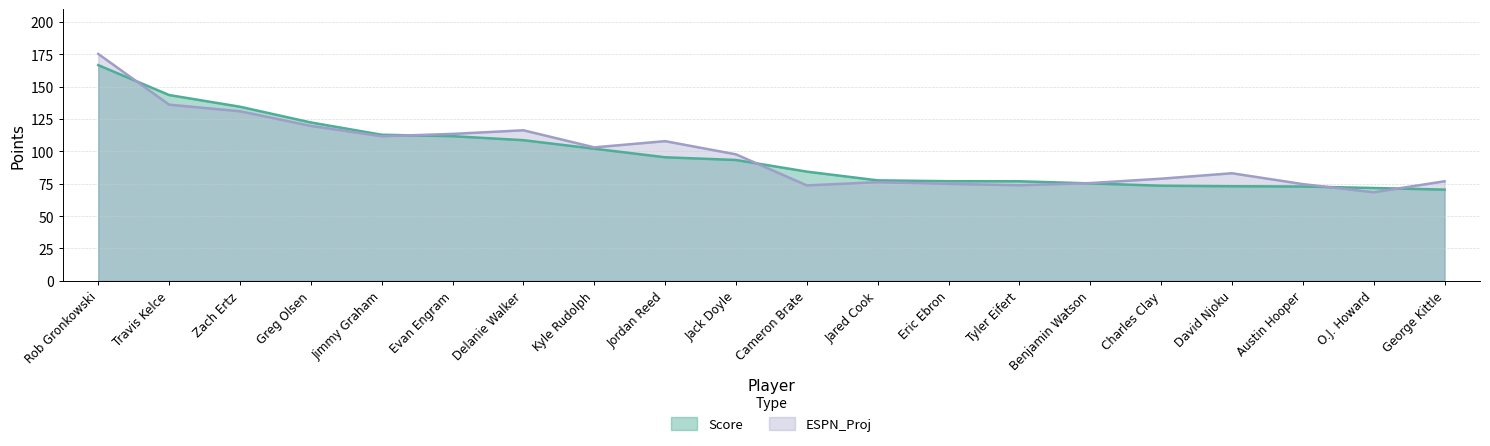

Rank the series by their maximum value, from lowest to highest.

Score, ESPN_Proj